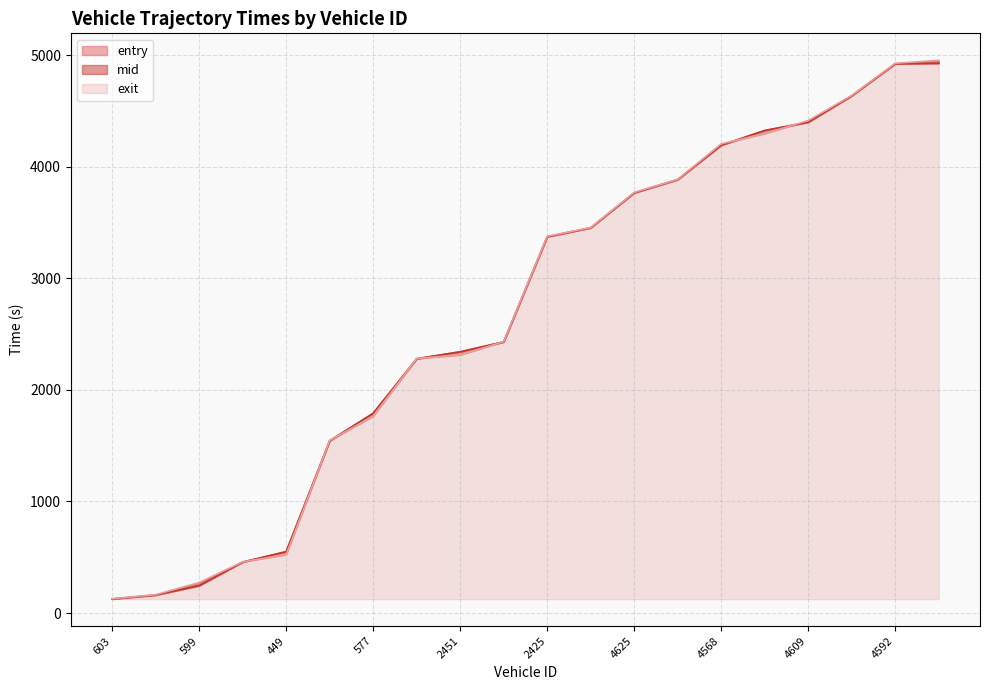

Rank the categories by exit value from lowest to highest.

603, 443, 599, 574, 449, 409, 577, 2596, 2451, 2413, 2425, 2646, 4625, 4624, 4568, 4570, 4609, 4644, 4592, 4440